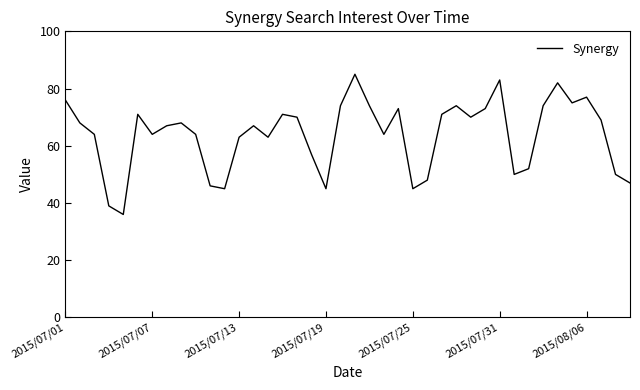

What is the difference between the maximum and minimum values?

49